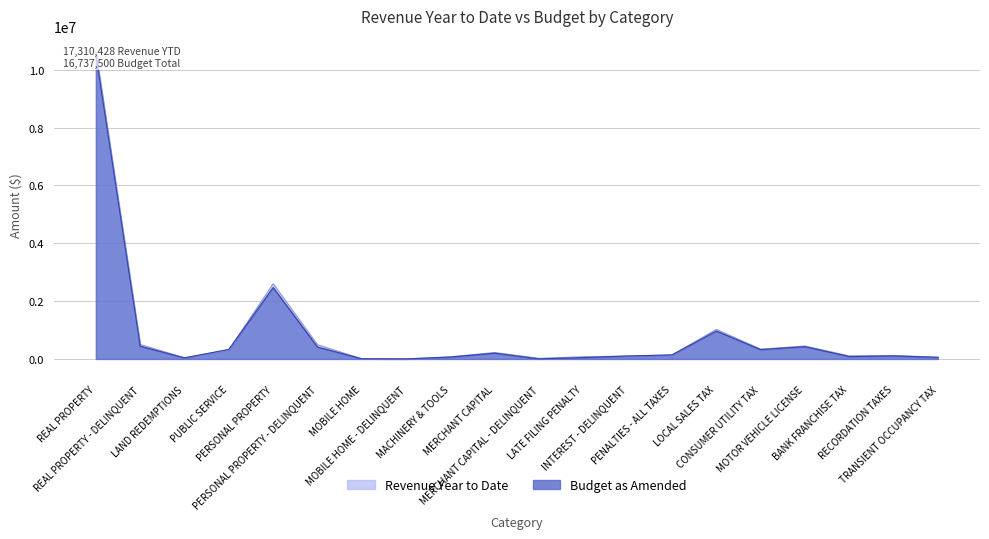

Does the chart display data point markers on the line(s)?

No